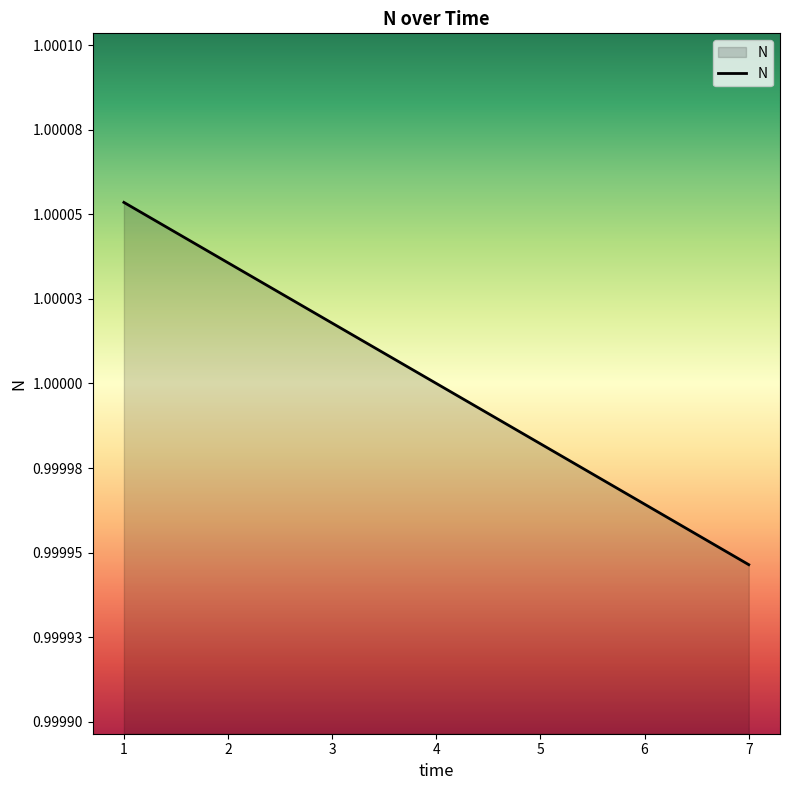

True or false: the data has more than 1 interior local peaks.

False